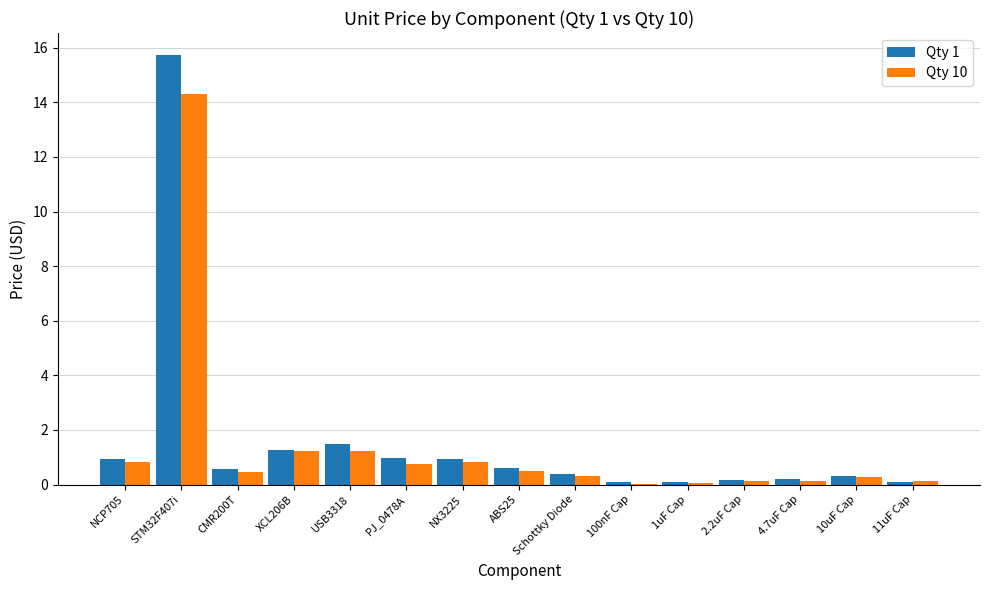

How many groups of bars are there?

15